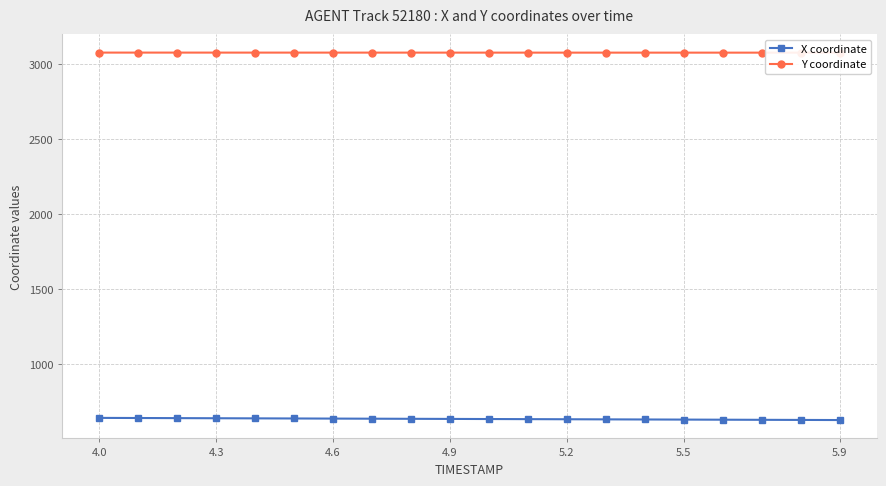

What is the value of the Y coordinate point at the 15th from the left?

3079.1